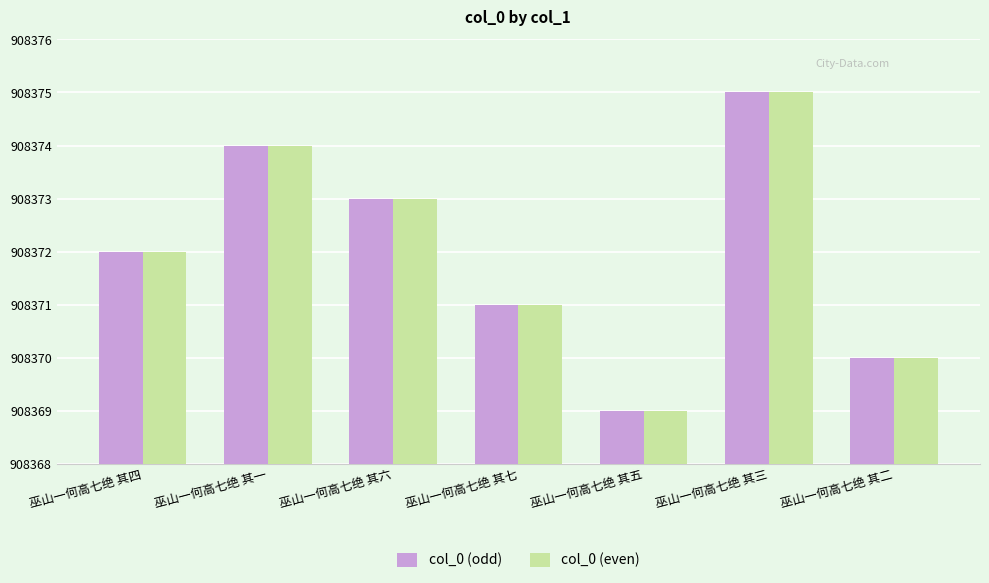

What is the approximate value of col_0 (odd) at 巫山一何高七绝 其一?

908374